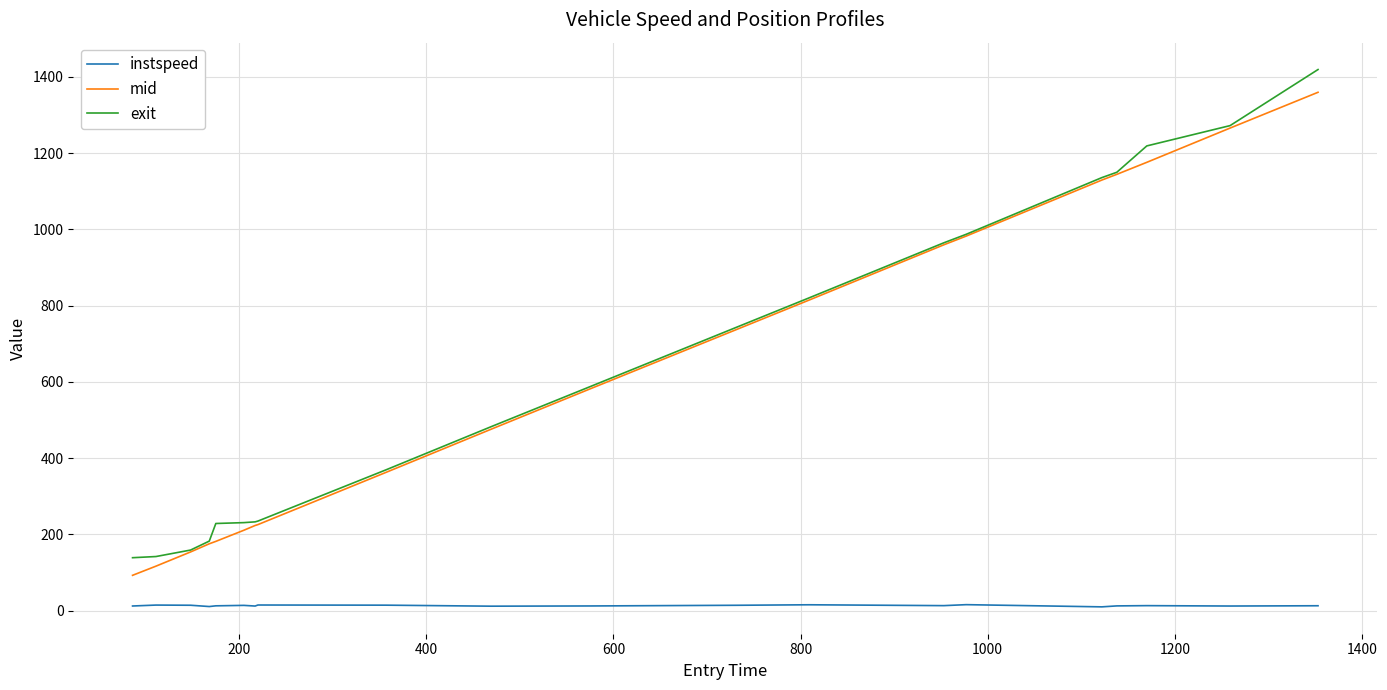

True or false: instspeed and exit cross at least once.

False